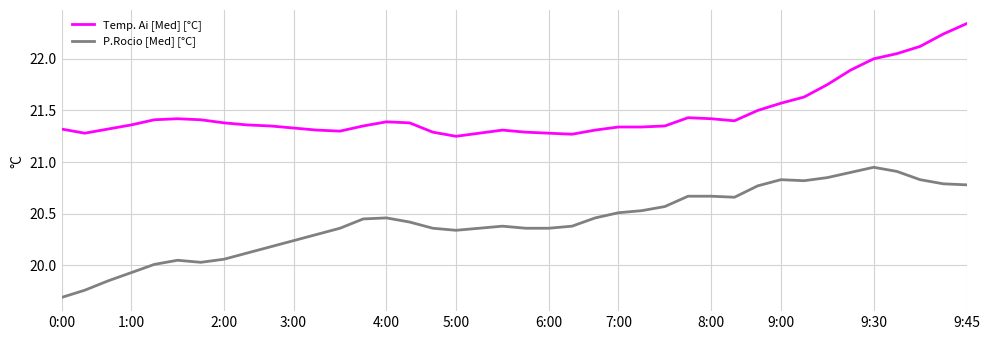

Rank the series by their average value, from highest to lowest.

Temp. Ai [Med] [°C], P.Rocio [Med] [°C]